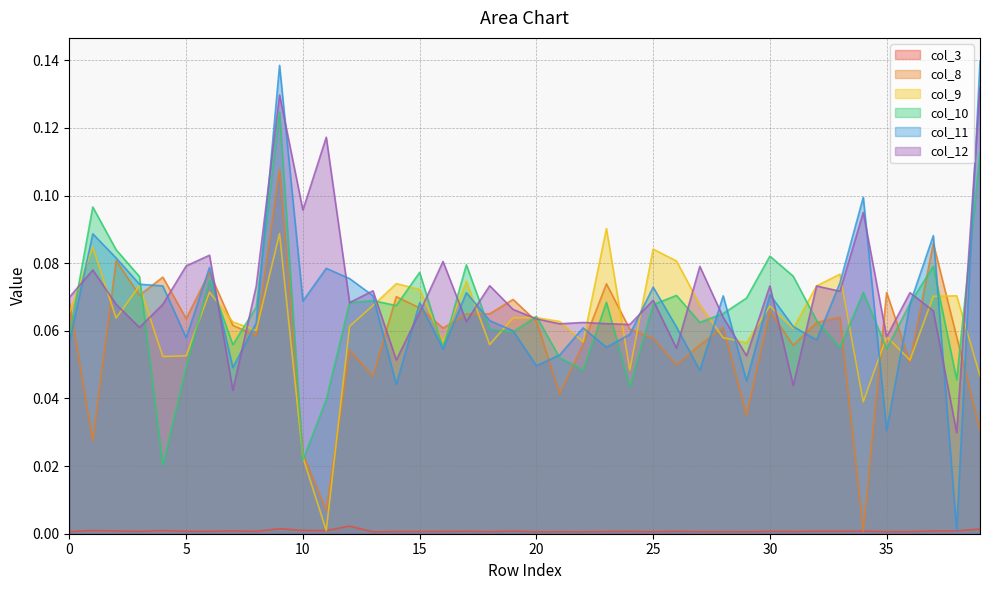

Reading left to right, transcribe all the data shown in this chart.

col_3: 0.0	0.0	0.0	0.0	0.0	0.0	0.0	0.0	0.0	0.0	0.0	0.0	0.0	0.0	0.0	0.0	0.0	0.0	0.0	0.0	0.0	0.0	0.0	0.0	0.0	0.0	0.0	0.0	0.0	0.0	0.0	0.0	0.0	0.0	0.0	0.0	0.0	0.0	0.0	0.0
col_8: 0.1	0.0	0.1	0.1	0.1	0.1	0.1	0.1	0.1	0.1	0.0	0.0	0.1	0.0	0.1	0.1	0.1	0.1	0.1	0.1	0.1	0.0	0.1	0.1	0.1	0.1	0.0	0.1	0.1	0.0	0.1	0.1	0.1	0.1	0.0	0.1	0.1	0.1	0.1	0.0
col_9: 0.1	0.1	0.1	0.1	0.1	0.1	0.1	0.1	0.1	0.1	0.0	0.0	0.1	0.1	0.1	0.1	0.1	0.1	0.1	0.1	0.1	0.1	0.1	0.1	0.0	0.1	0.1	0.1	0.1	0.1	0.1	0.1	0.1	0.1	0.0	0.1	0.1	0.1	0.1	0.0
col_10: 0.1	0.1	0.1	0.1	0.0	0.0	0.1	0.1	0.1	0.1	0.0	0.0	0.1	0.1	0.1	0.1	0.1	0.1	0.1	0.1	0.1	0.1	0.0	0.1	0.0	0.1	0.1	0.1	0.1	0.1	0.1	0.1	0.1	0.1	0.1	0.1	0.1	0.1	0.0	0.1
col_11: 0.1	0.1	0.1	0.1	0.1	0.1	0.1	0.0	0.1	0.1	0.1	0.1	0.1	0.1	0.0	0.1	0.1	0.1	0.1	0.1	0.0	0.1	0.1	0.1	0.1	0.1	0.1	0.0	0.1	0.0	0.1	0.1	0.1	0.1	0.1	0.0	0.1	0.1	0.0	0.1
col_12: 0.1	0.1	0.1	0.1	0.1	0.1	0.1	0.0	0.1	0.1	0.1	0.1	0.1	0.1	0.1	0.1	0.1	0.1	0.1	0.1	0.1	0.1	0.1	0.1	0.1	0.1	0.1	0.1	0.1	0.1	0.1	0.0	0.1	0.1	0.1	0.1	0.1	0.1	0.0	0.1